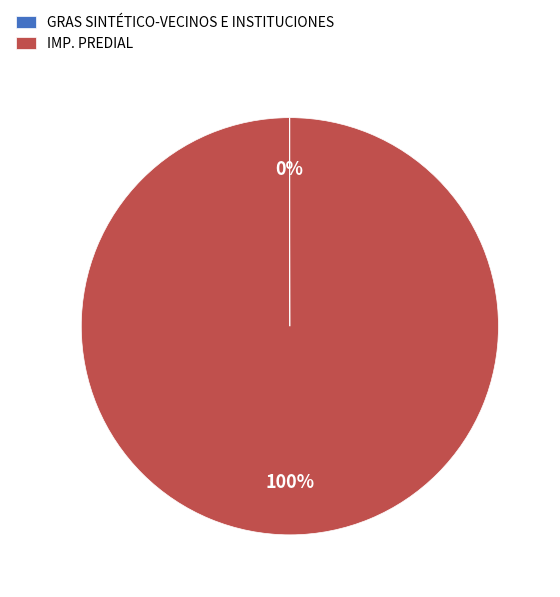

The IMP. PREDIAL slice represents 100% of the pie. True or false?

True